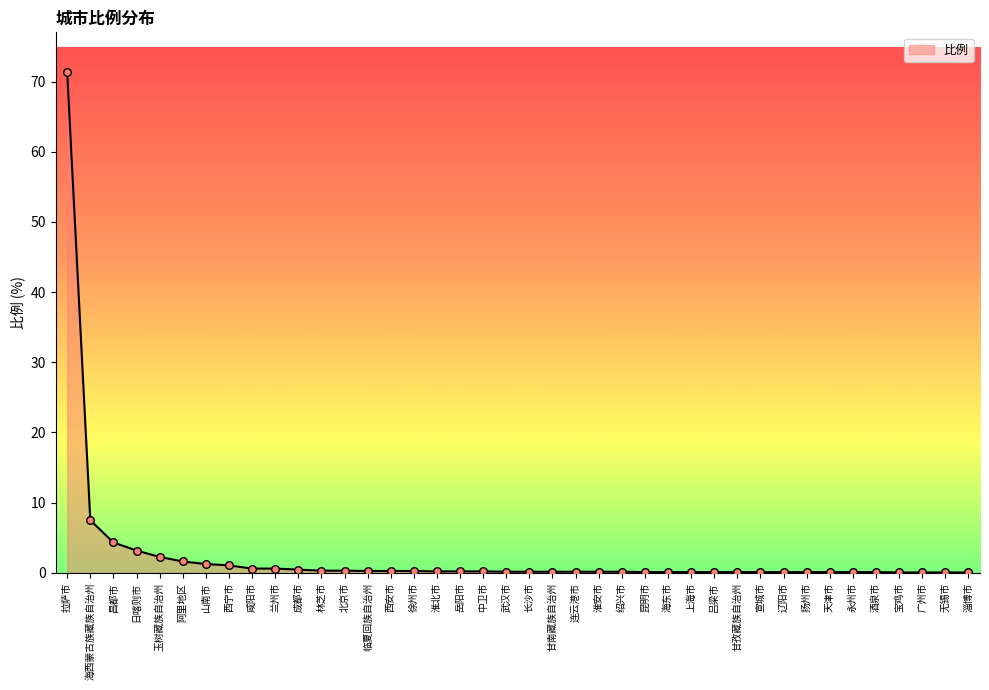

What is the ratio of the value at 酒泉市 to the value at 山南市?

0.1